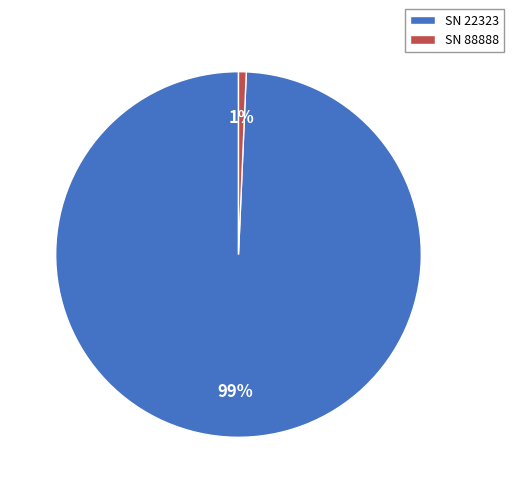

Rank the categories by value from lowest to highest.

SN 88888, SN 22323